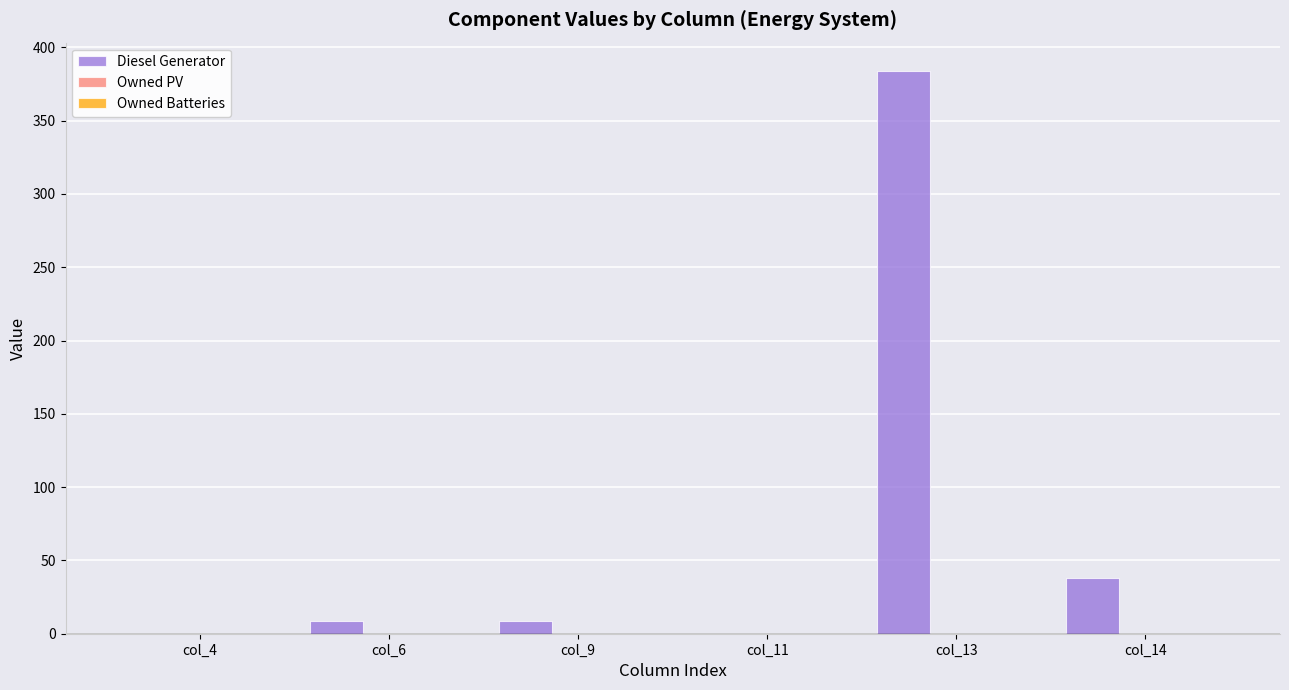

What is the greatest value displayed?

384